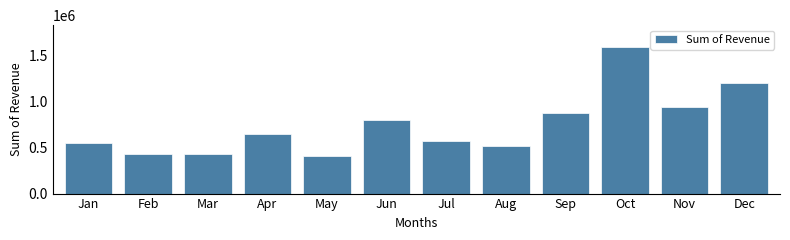

What is the maximum value shown in the chart?

1591504.0